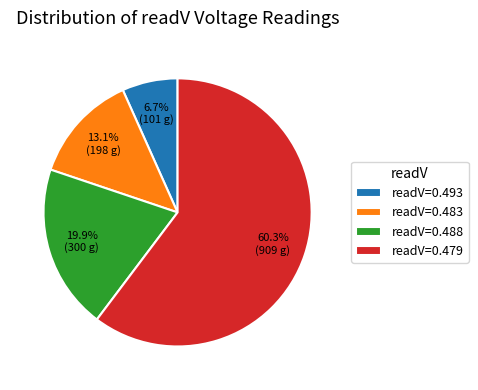

Rank the categories by value from highest to lowest.

readV=0.479, readV=0.488, readV=0.483, readV=0.493